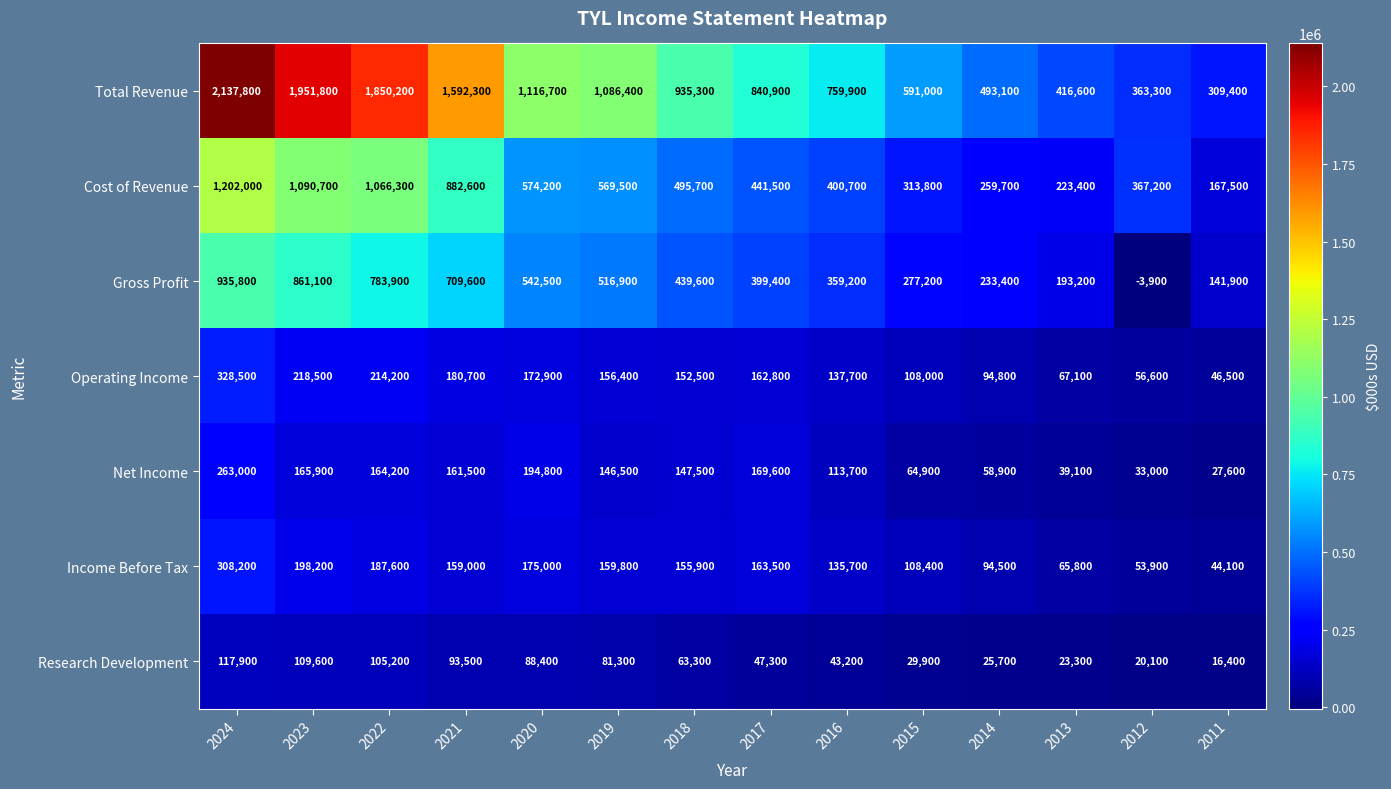

How many distinct data groups are displayed?

7